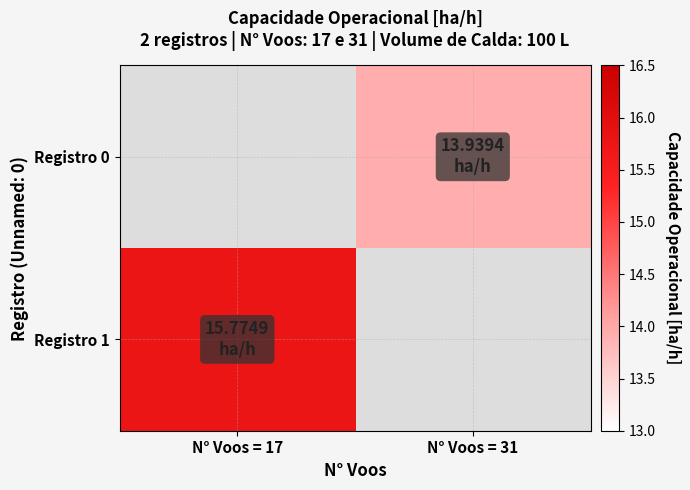

Which series has the largest range (max minus min)?

Registro 1